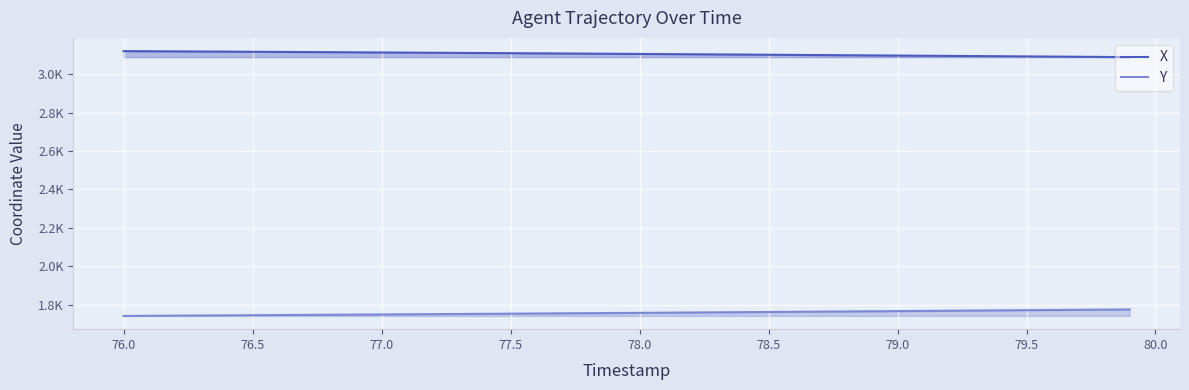

What are all the series names shown in the legend?

X, Y